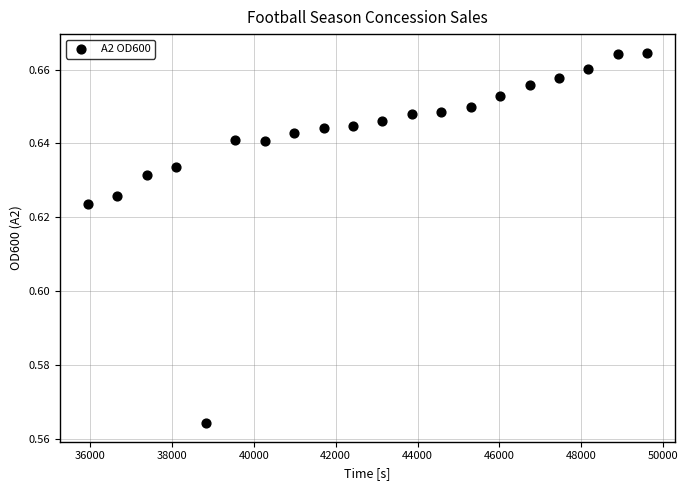

What is the range of X values (max minus min)?

13660.8